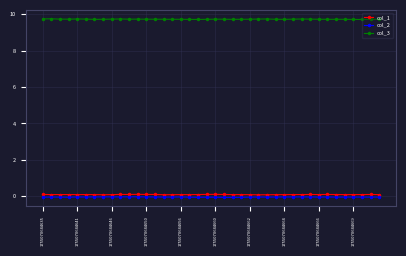

What is the average value of the col_3 series?

9.7